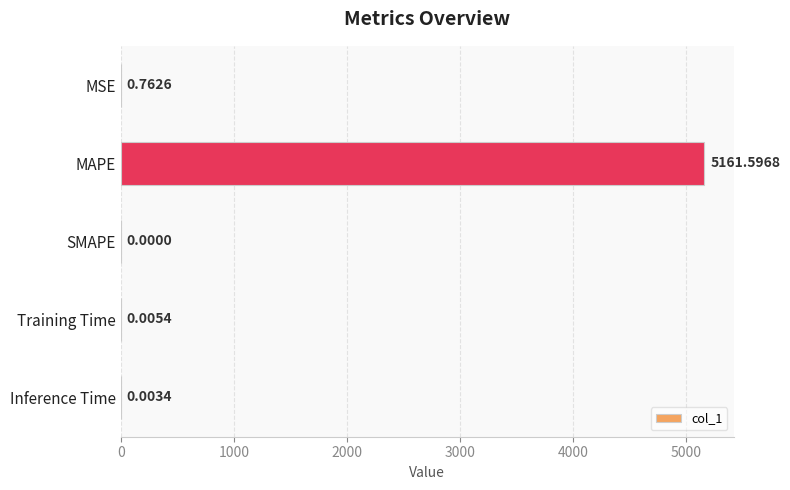

Are the bars grouped side by side (vs. stacked)?

No